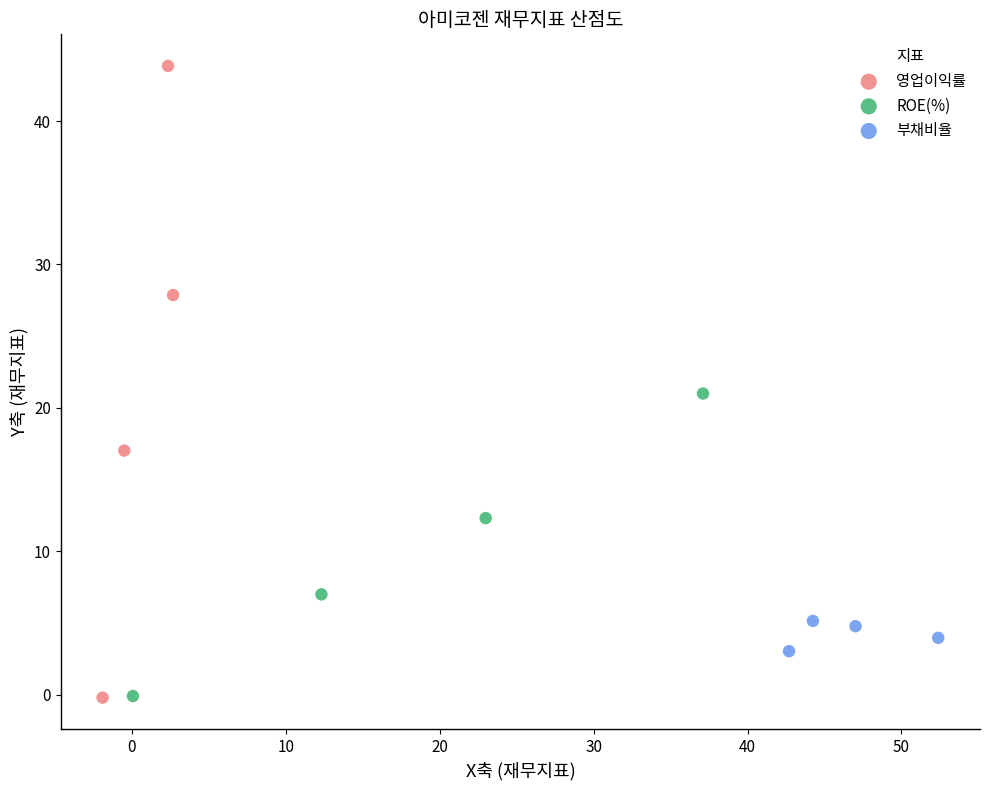

Which series reaches the maximum Y coordinate?

영업이익률